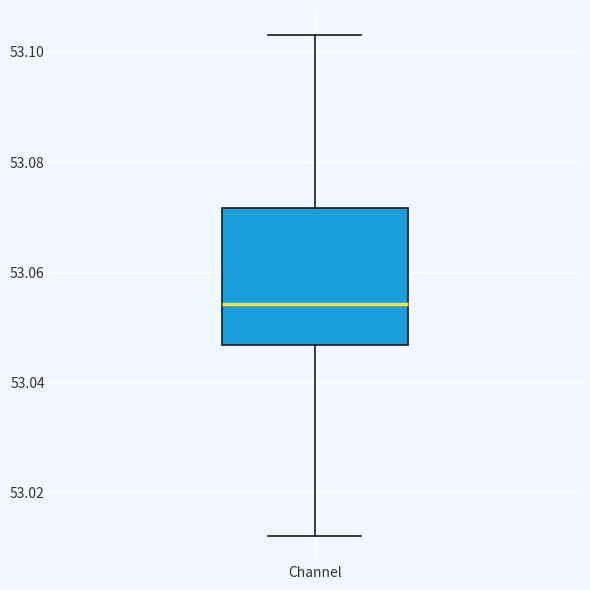

Read this box plot against the y-axis: the position of the median line, the range covered by the box, and the ends of both whiskers. The values are not printed on the chart, so give them approximately, as read against the axis.

median 53.054, box 53.046 to 53.072, whiskers 53.012 to 53.104